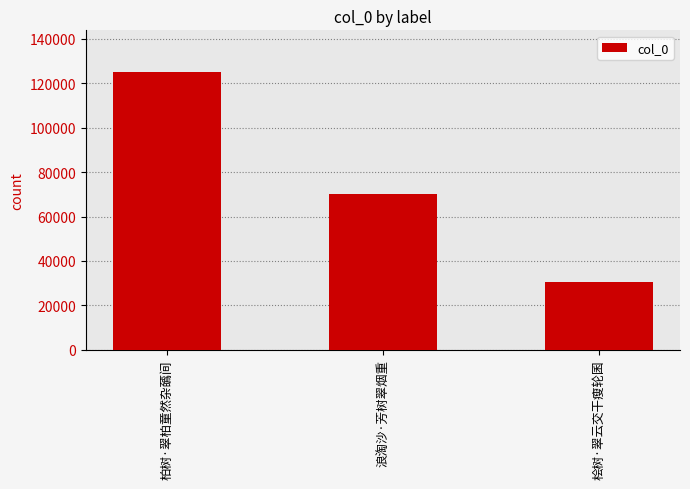

Count the number of categories in the chart.

3